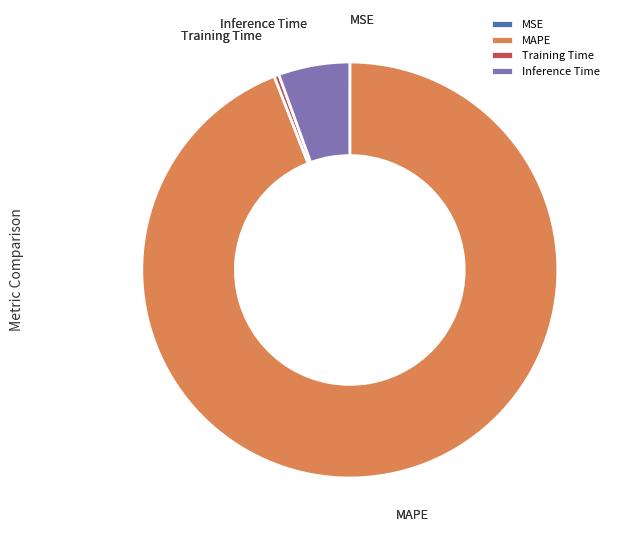

Is it true that Training Time is 10% of the pie?

False